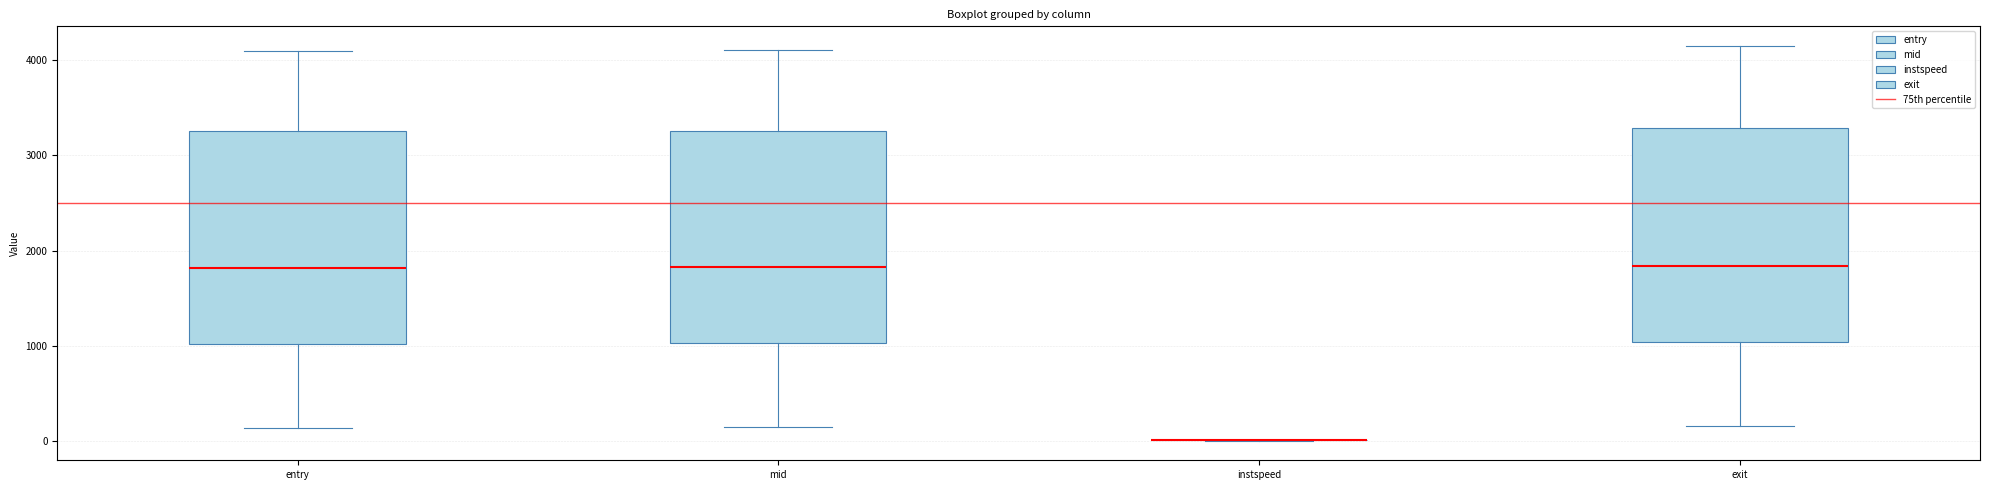

Reading left to right, transcribe this box plot: for each box, give where its median line is, the range the box spans, and where its two whiskers end, as read against the y-axis. The values are not printed on the chart, so give them approximately, as read against the axis.

entry: median 1800, box 1000 to 3200, whiskers 100 to 4100
mid: median 1800, box 1000 to 3300, whiskers 100 to 4100
instspeed: box collapsed to a line at 0, whiskers 0 to 0
exit: median 1800, box 1000 to 3300, whiskers 200 to 4100